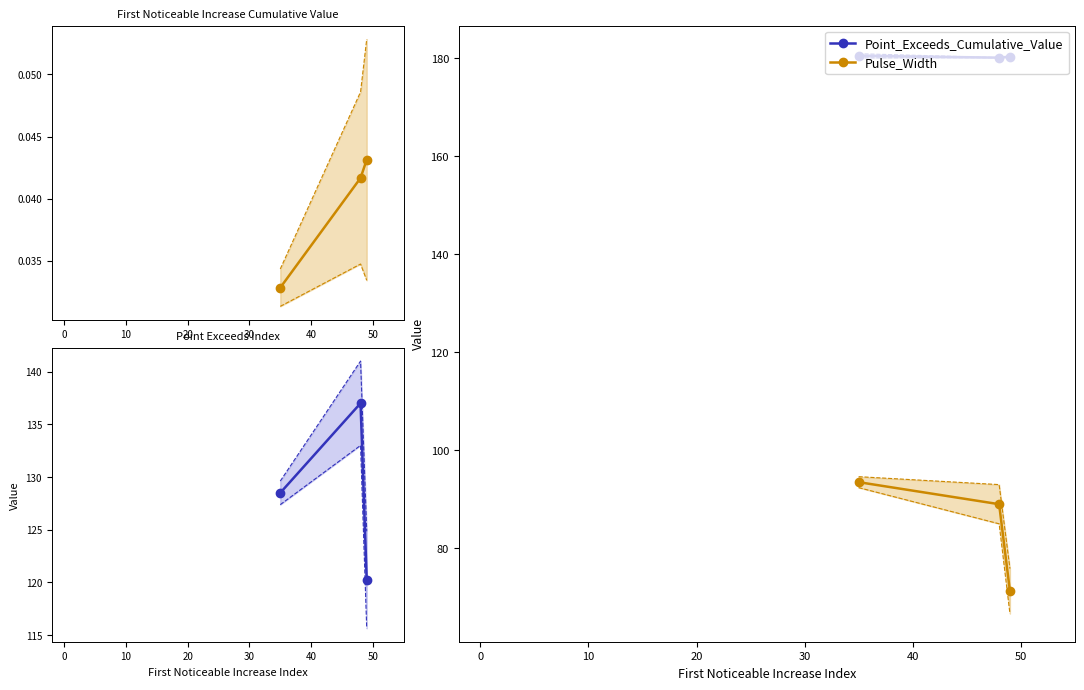

What is the value of the Point_Exceeds_Cumulative_Value point at the 3rd from the left?

180.3